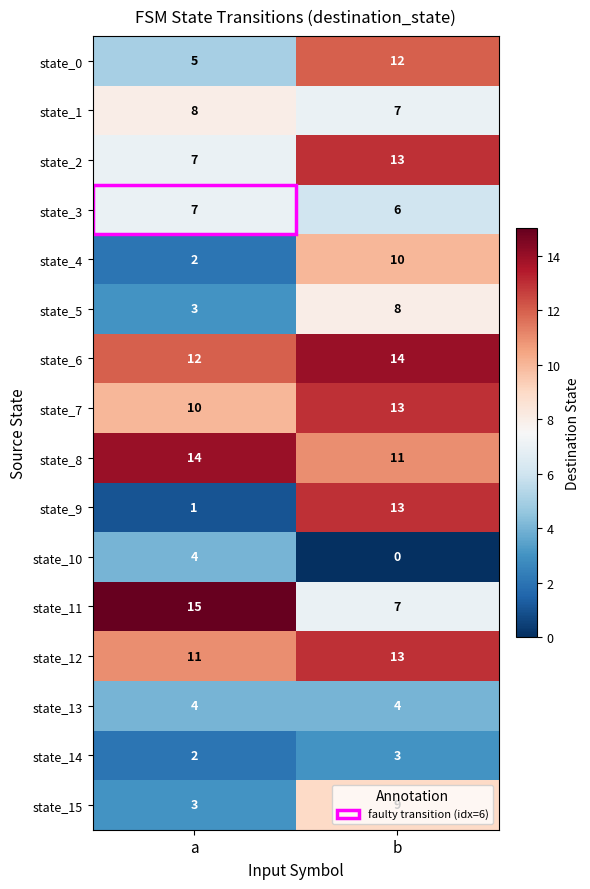

The state_2 series shows 7 at a. True or false?

True